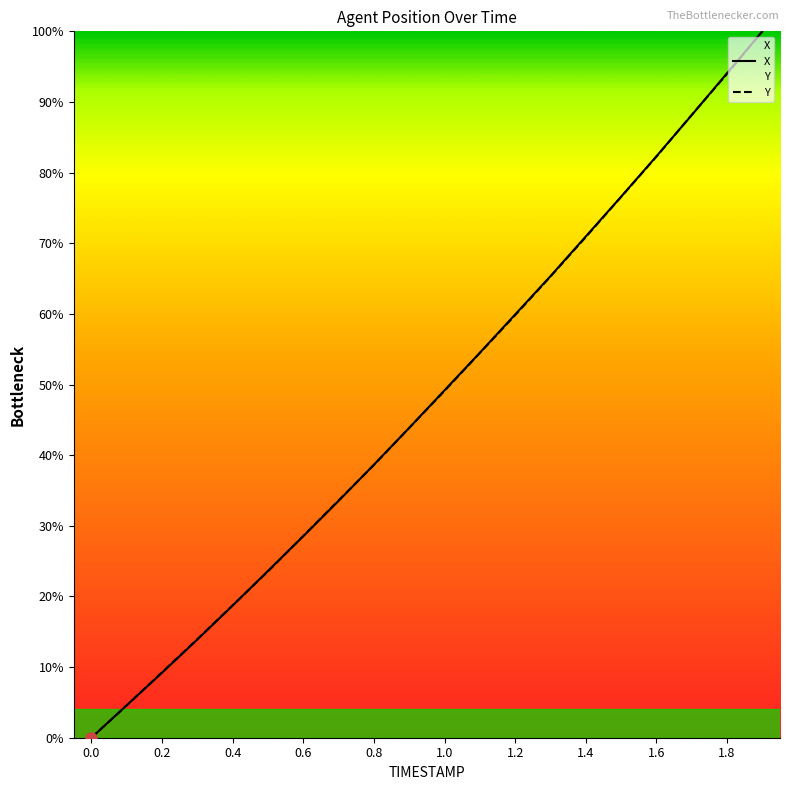

At how many categories does at least one series exceed 99?

1